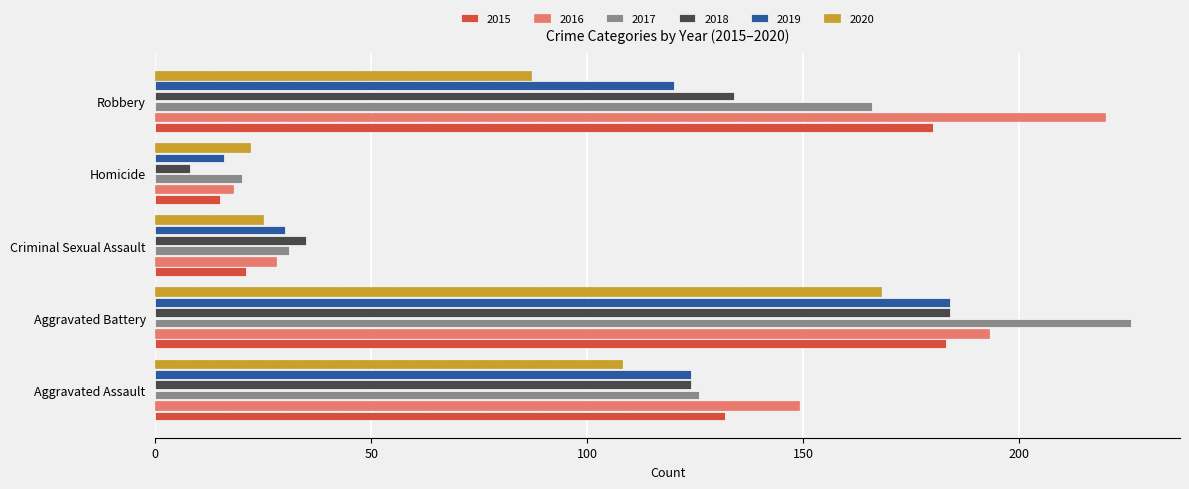

Rank the categories by 2018 value from lowest to highest.

Homicide, Criminal Sexual Assault, Aggravated Assault, Robbery, Aggravated Battery